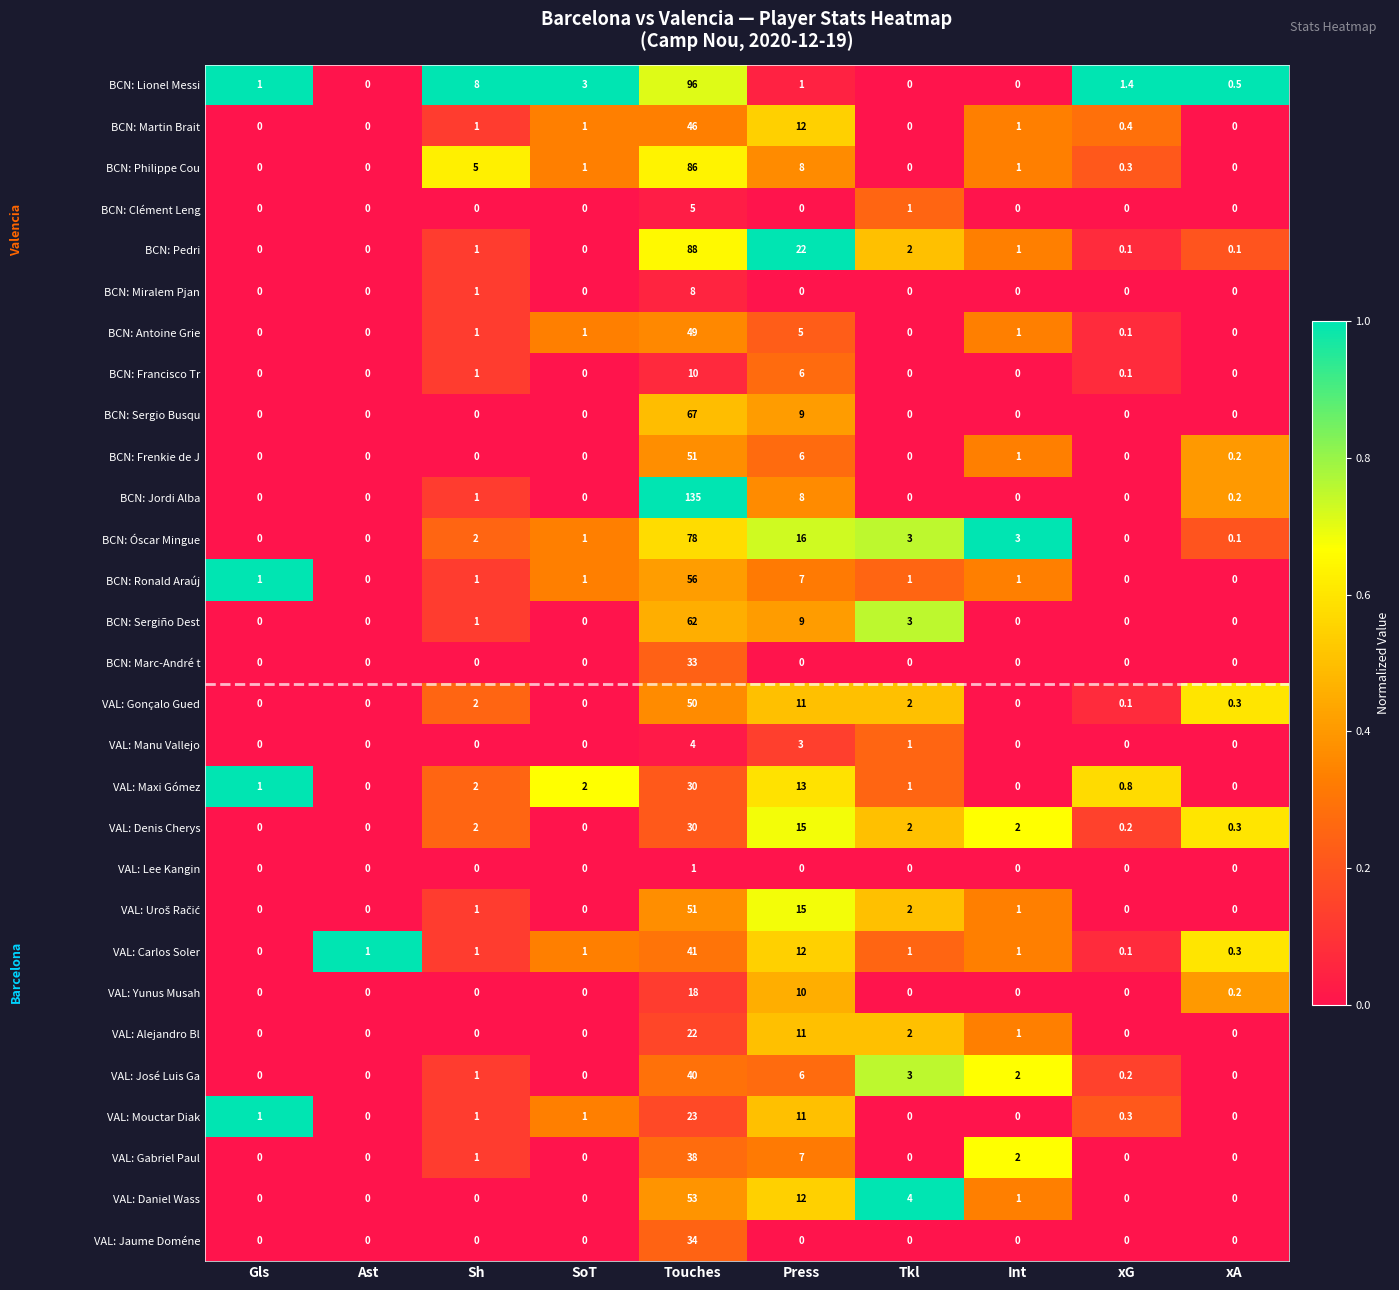

Which series has the largest total across all categories?

BCN: Jordi Alba